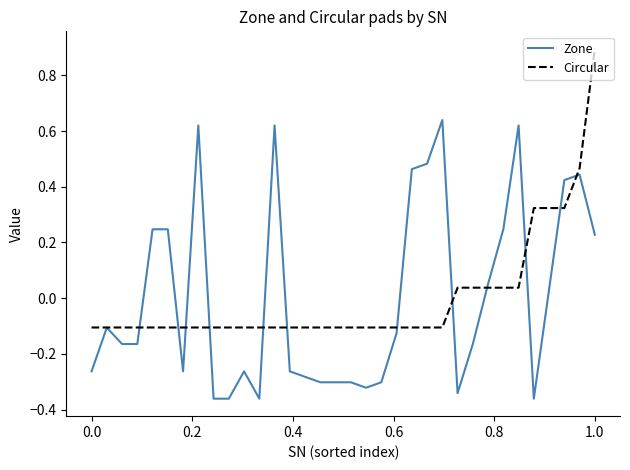

Does the chart have visible grid lines?

No